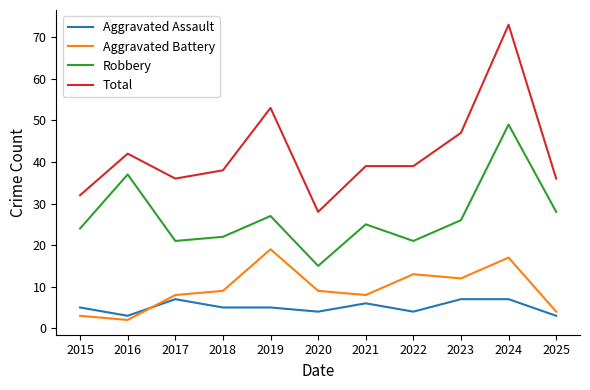

Between 2022 and 2023, which series saw the biggest shift?

Total